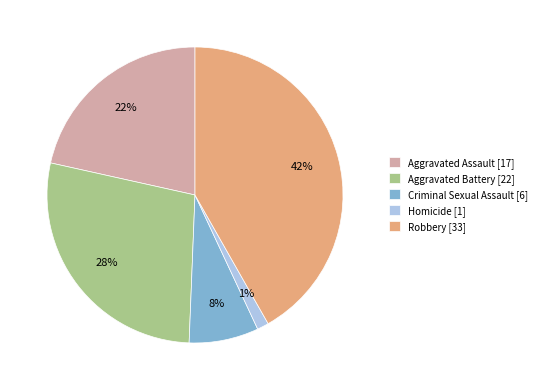

Is there a majority slice in this chart?

No